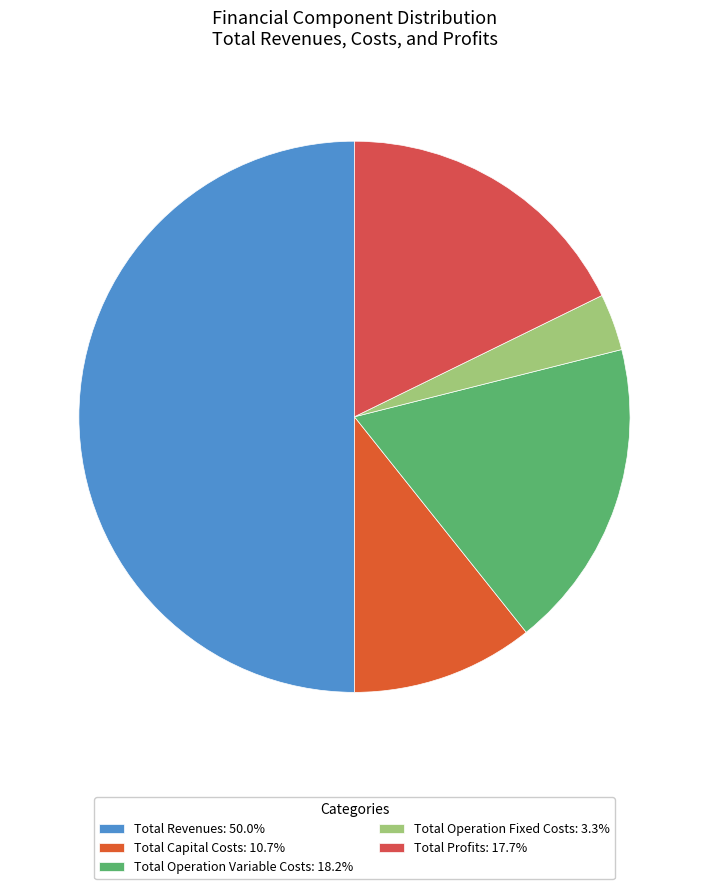

How many slices are in this pie chart?

5